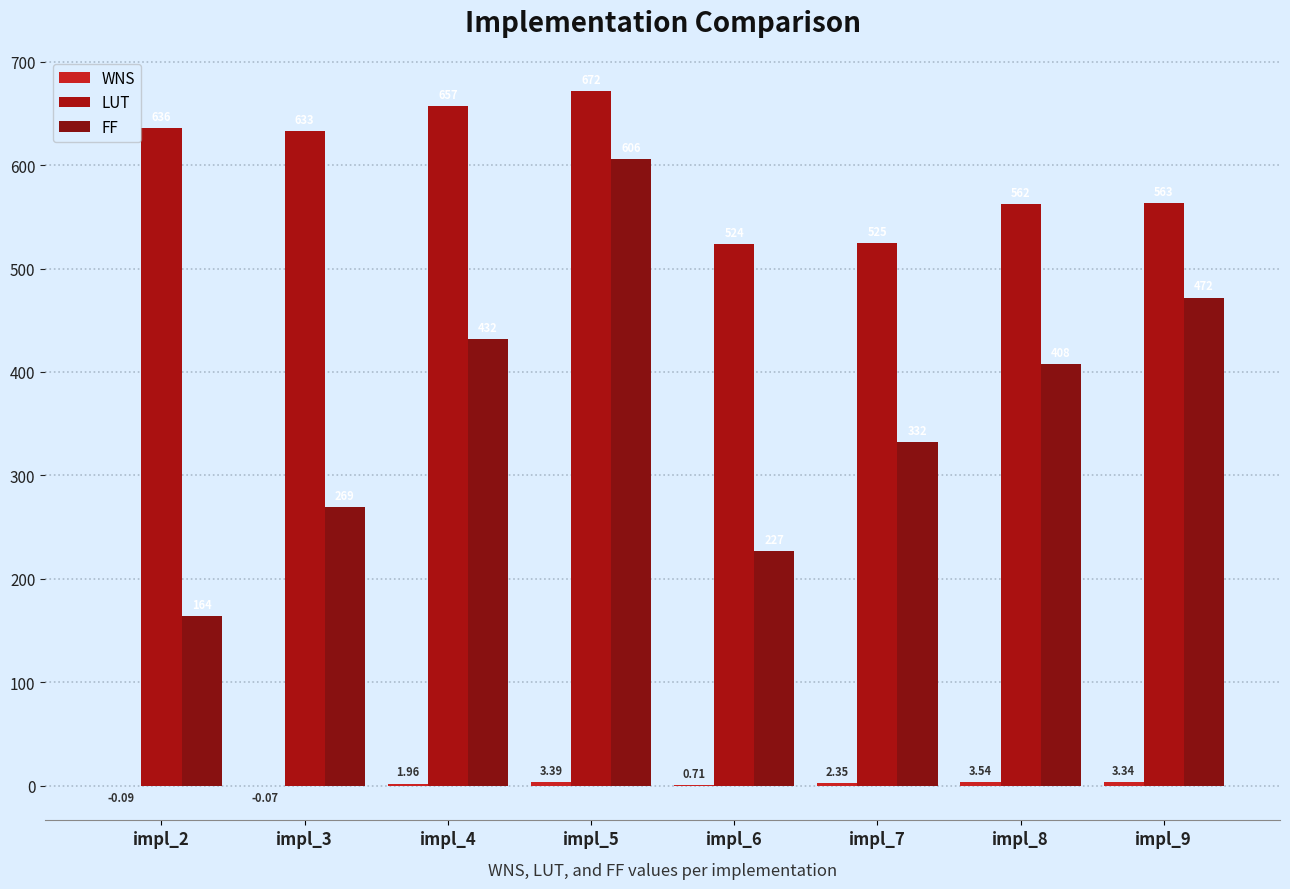

Count the number of data series in this chart.

3